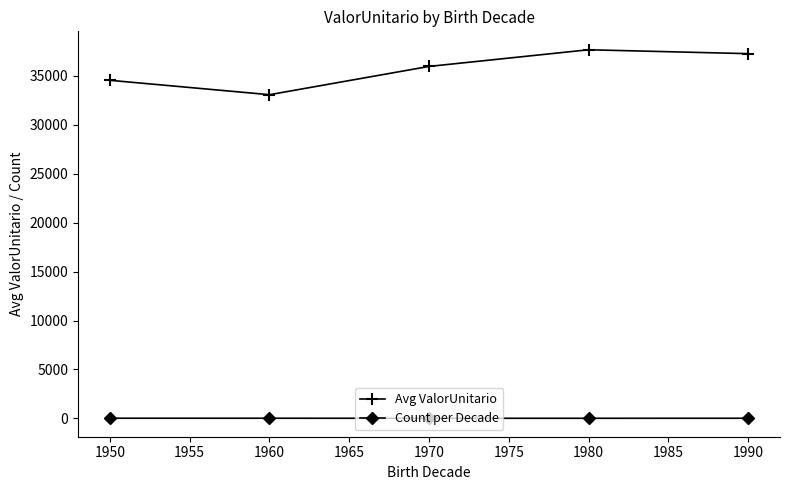

How many lines are shown in the chart?

2